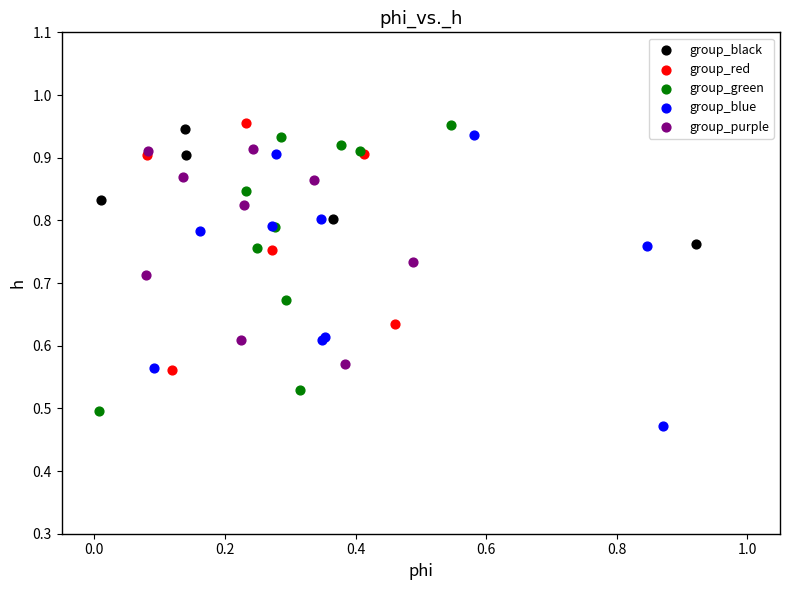

What are all the series names shown in the legend?

group_black, group_red, group_green, group_blue, group_purple